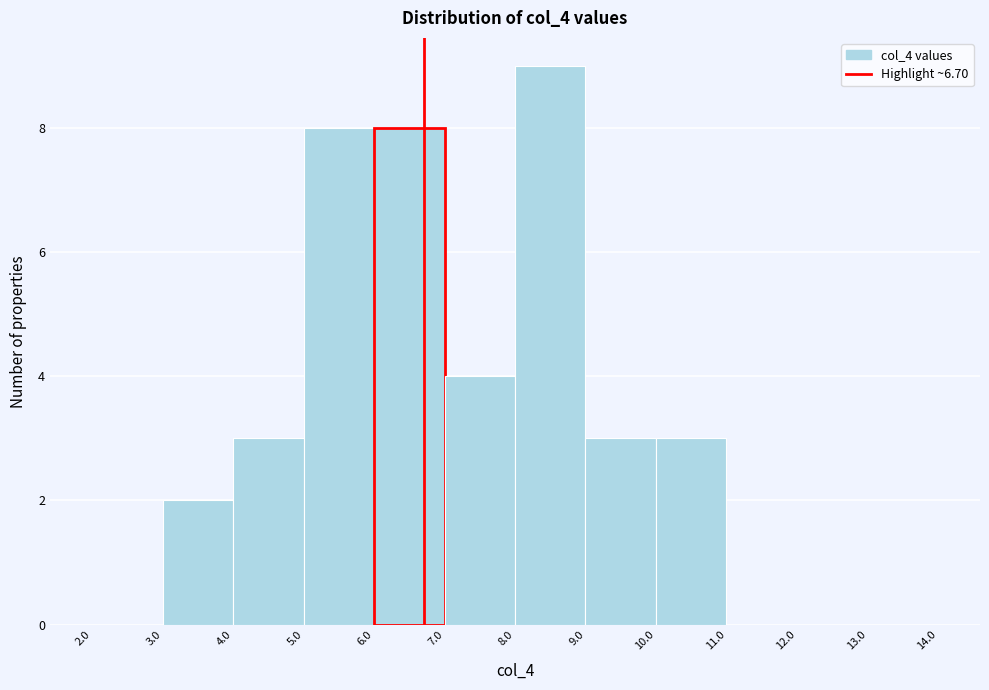

How tall is the bar that spans 8.0 to 9.0 on the x-axis? The values are not printed on the chart, so give them approximately, as read against the axis.

9